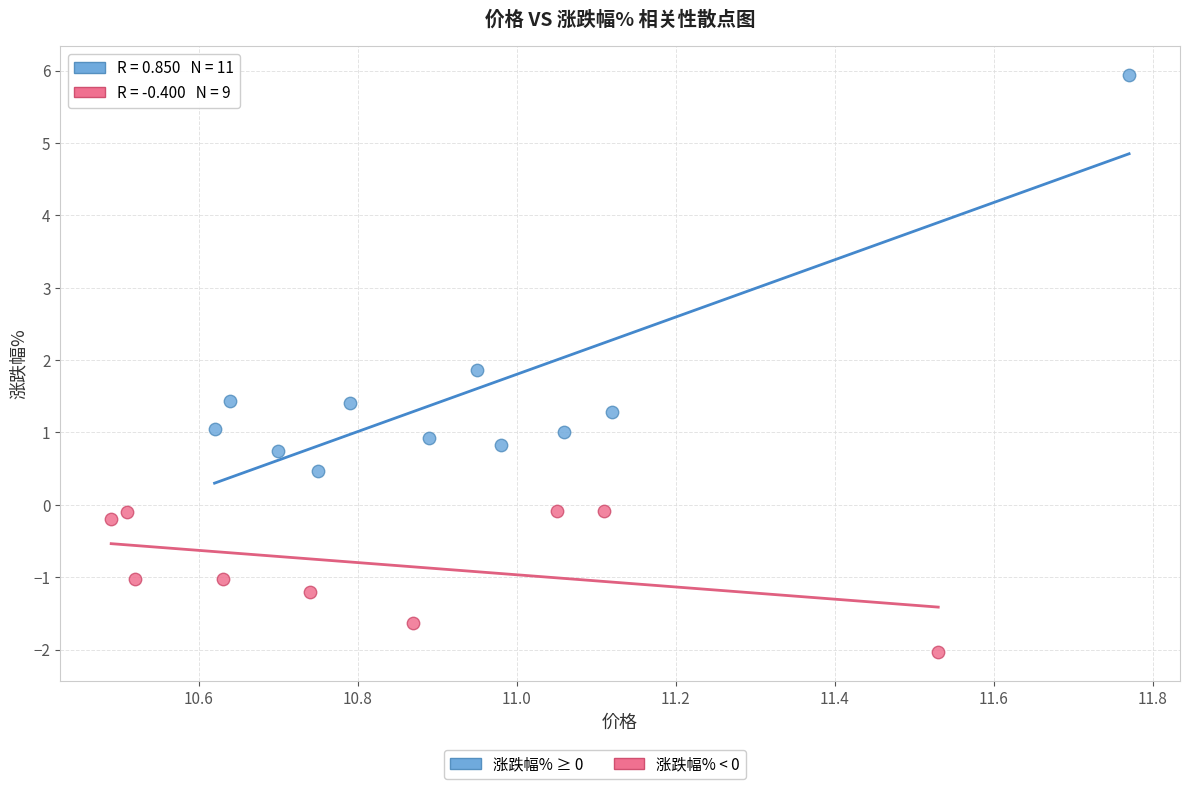

Which series contains the highest Y value?

涨跌幅% ≥ 0